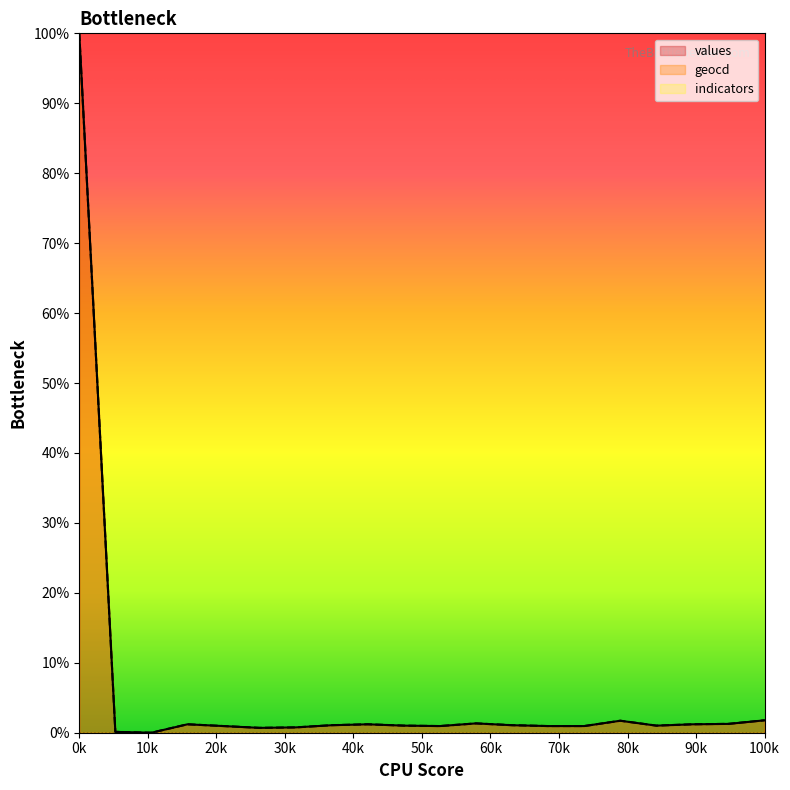

At which label does values reach its peak?

0k